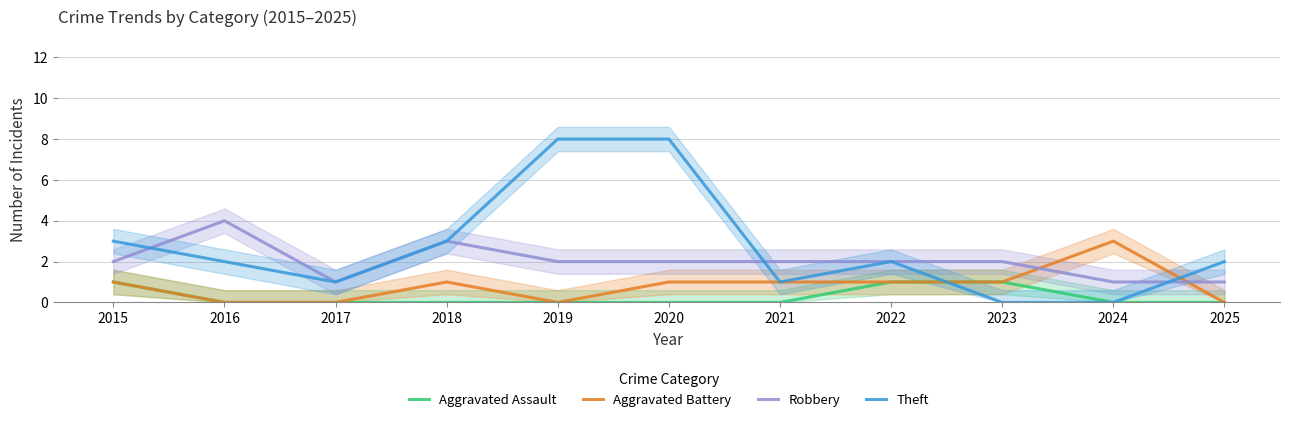

Reading right to left, what are all the values shown in this chart?

Aggravated Assault: 2025=0	2024=0	2023=1	2022=1	2021=0	2020=0	2019=0	2018=0	2017=0	2016=0	2015=1
Aggravated Battery: 2025=0	2024=3	2023=1	2022=1	2021=1	2020=1	2019=0	2018=1	2017=0	2016=0	2015=1
Robbery: 2025=1	2024=1	2023=2	2022=2	2021=2	2020=2	2019=2	2018=3	2017=1	2016=4	2015=2
Theft: 2025=2	2024=0	2023=0	2022=2	2021=1	2020=8	2019=8	2018=3	2017=1	2016=2	2015=3